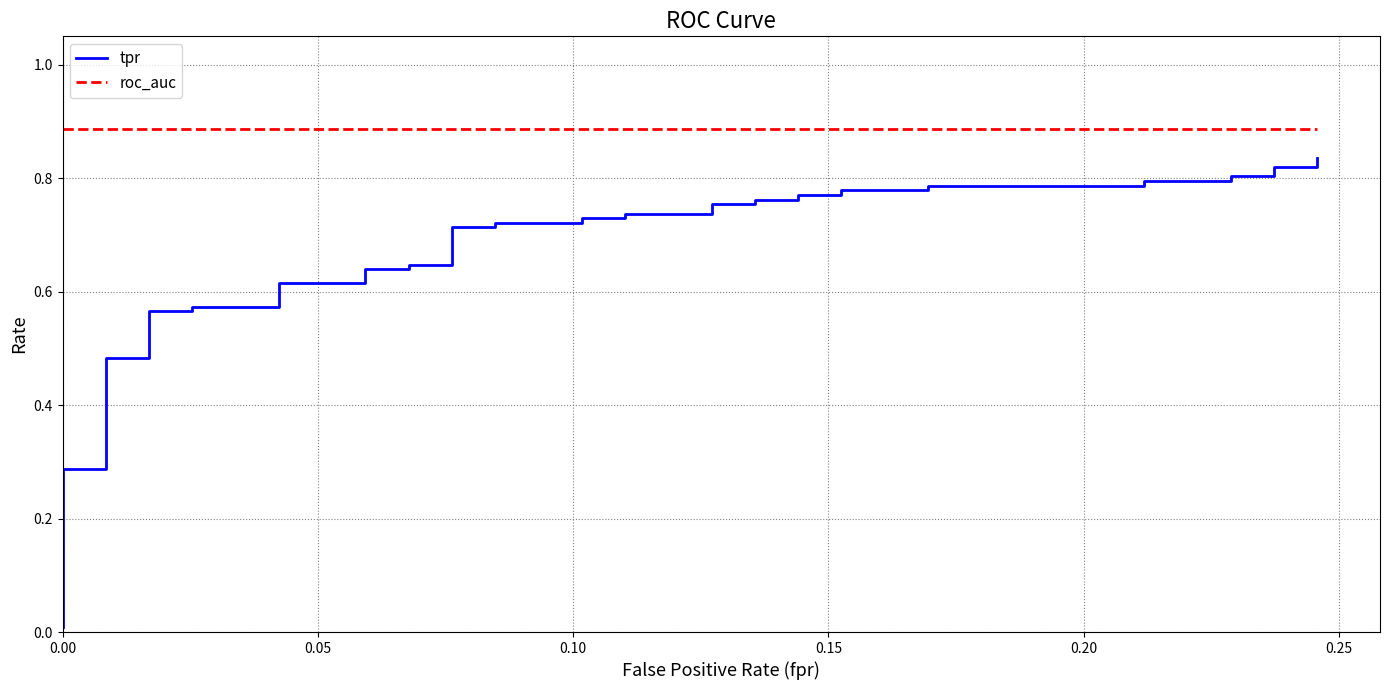

Count the number of data series in this chart.

2